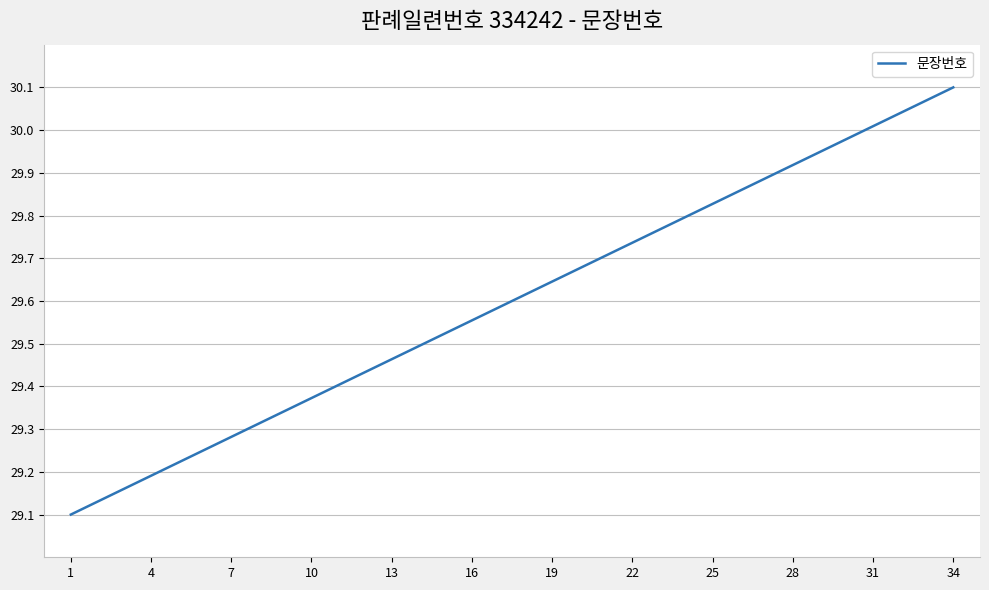

What is the difference between the maximum and minimum values?

1.0